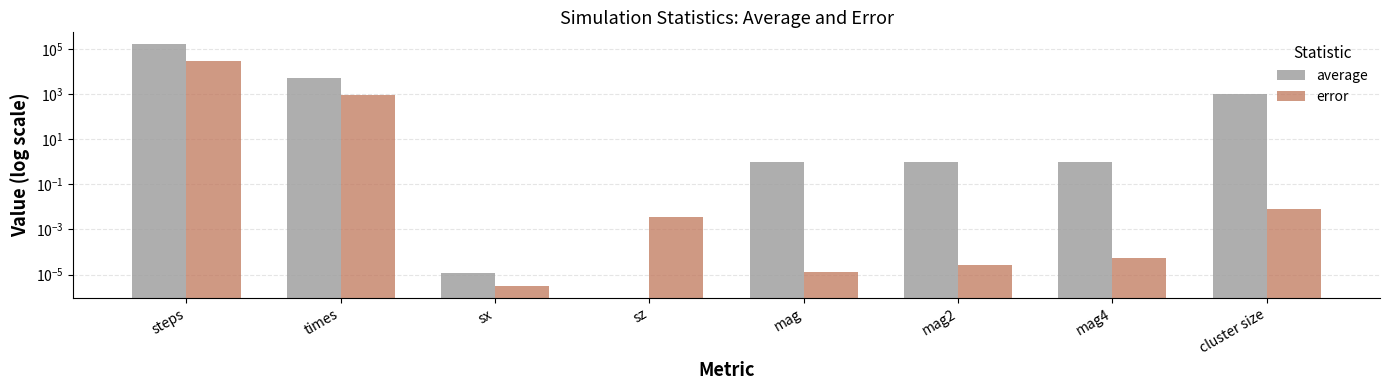

What is the sum of all error values?

30596.7